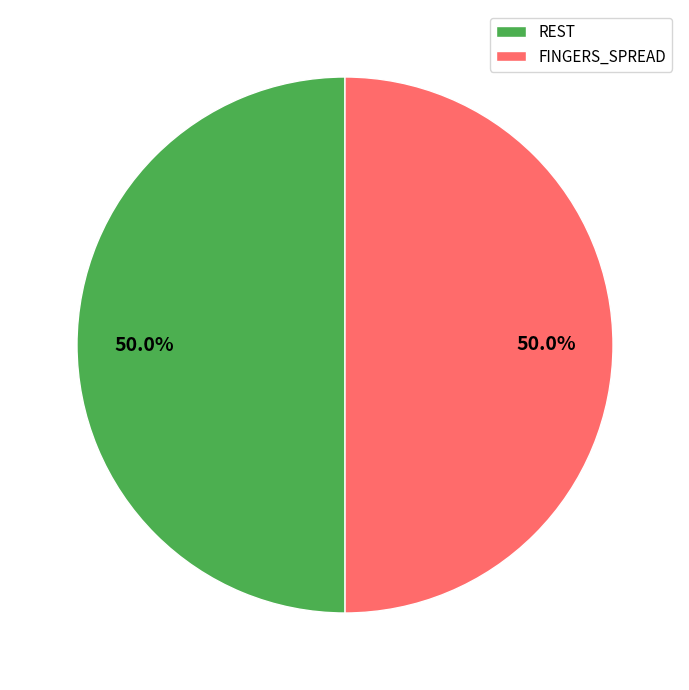

Approximately how many times larger is the value at FINGERS_SPREAD compared to REST?

1.0